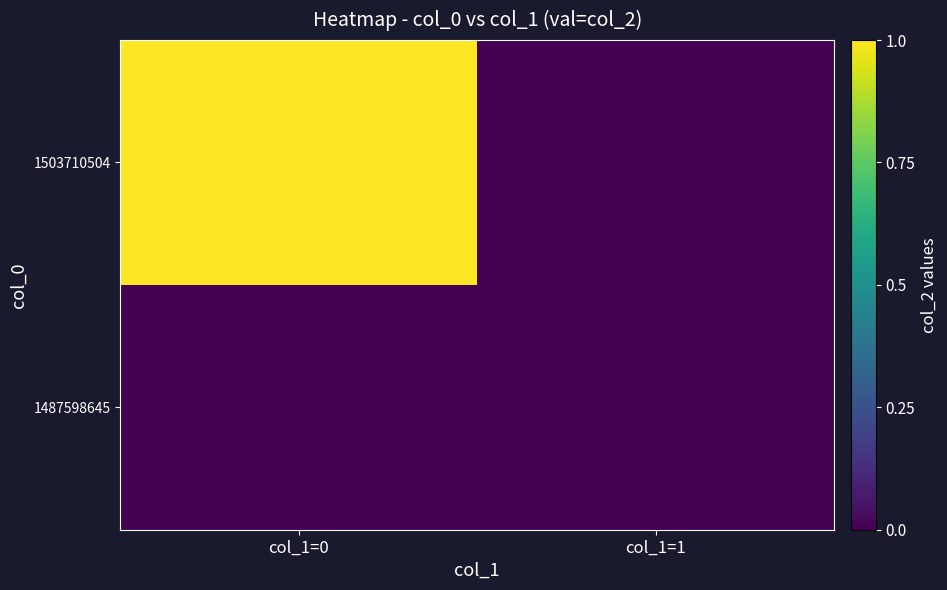

How many categories are shown in the chart?

2